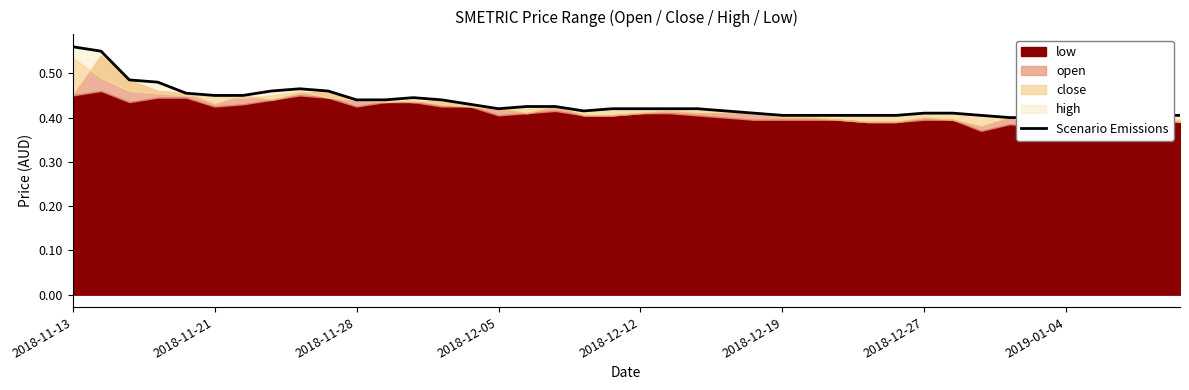

Rank the categories by value from lowest to highest.

33, 34, 25, 26, 27, 28, 29, 32, 36, 37, 38, 39, 24, 30, 31, 35, 18, 23, 15, 19, 20, 21, 22, 16, 17, 14, 10, 11, 13, 12, 2018-12-19, 2018-12-27, 2018-12-12, 2019-01-04, 9, 8, 2018-12-05, 2018-11-28, 2018-11-21, 2018-11-13